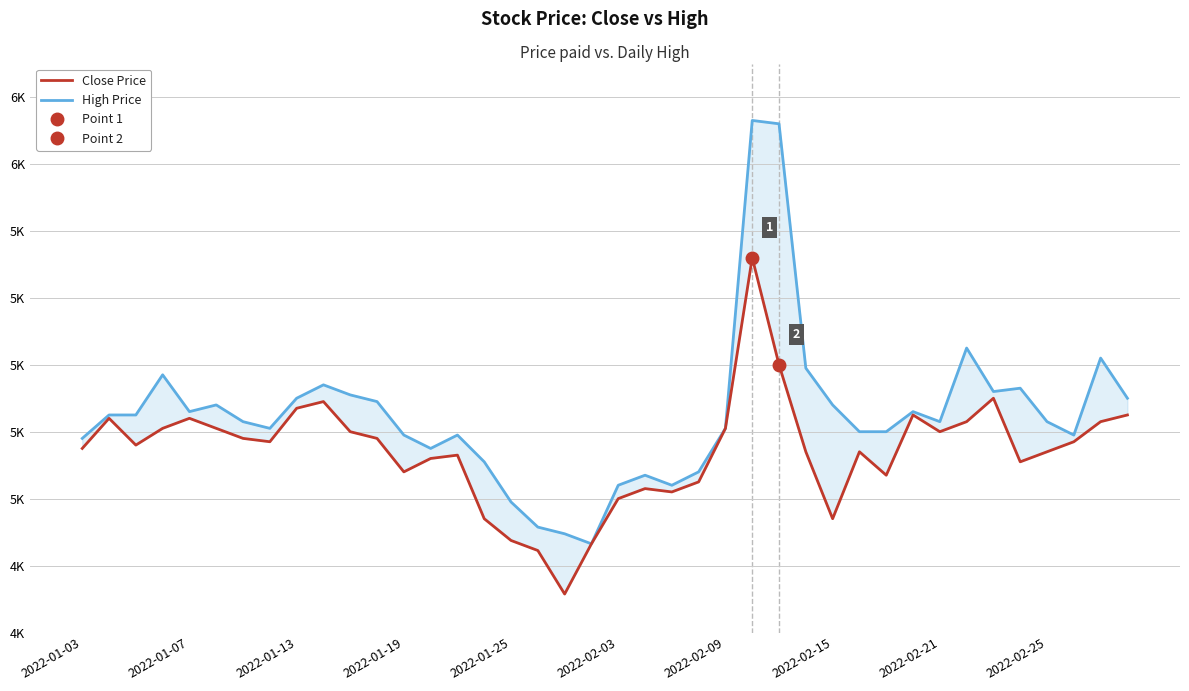

What is the average value of the Close Price series?

5142